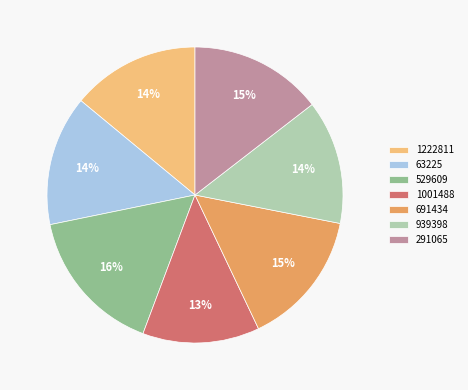

Is the sum of 529609 and 691434 greater than half?

No